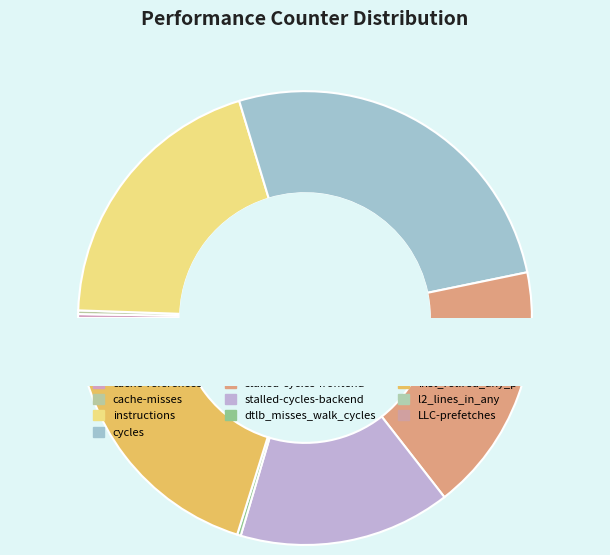

Does inst_retired_any_p represent more than half of the total?

No